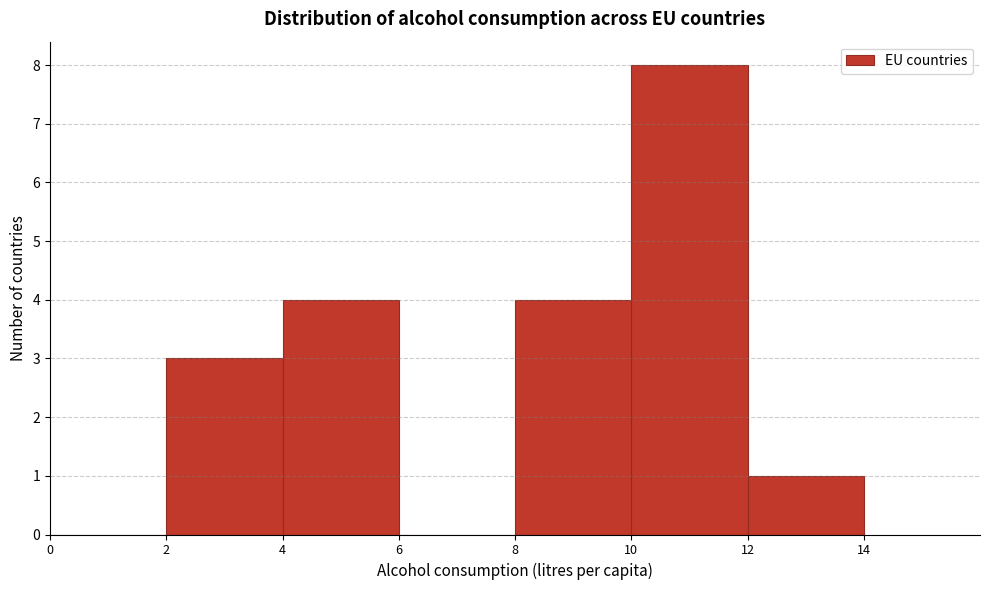

What is the height of the bar covering 4 to 6 on the x-axis? The values are not printed on the chart, so give them approximately, as read against the axis.

4